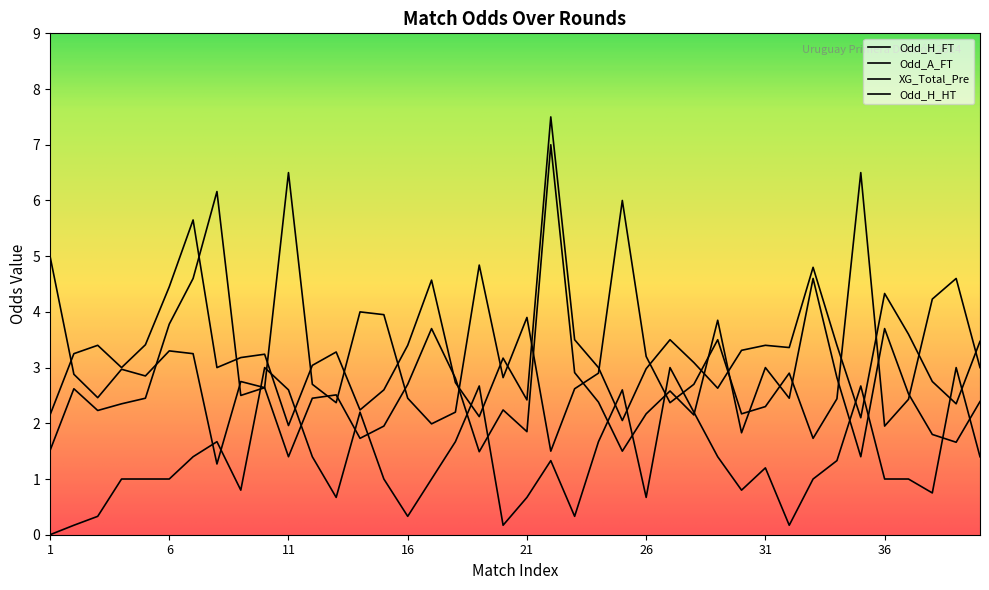

What are all the series names shown in the legend?

Odd_H_FT, Odd_A_FT, XG_Total_Pre, Odd_H_HT